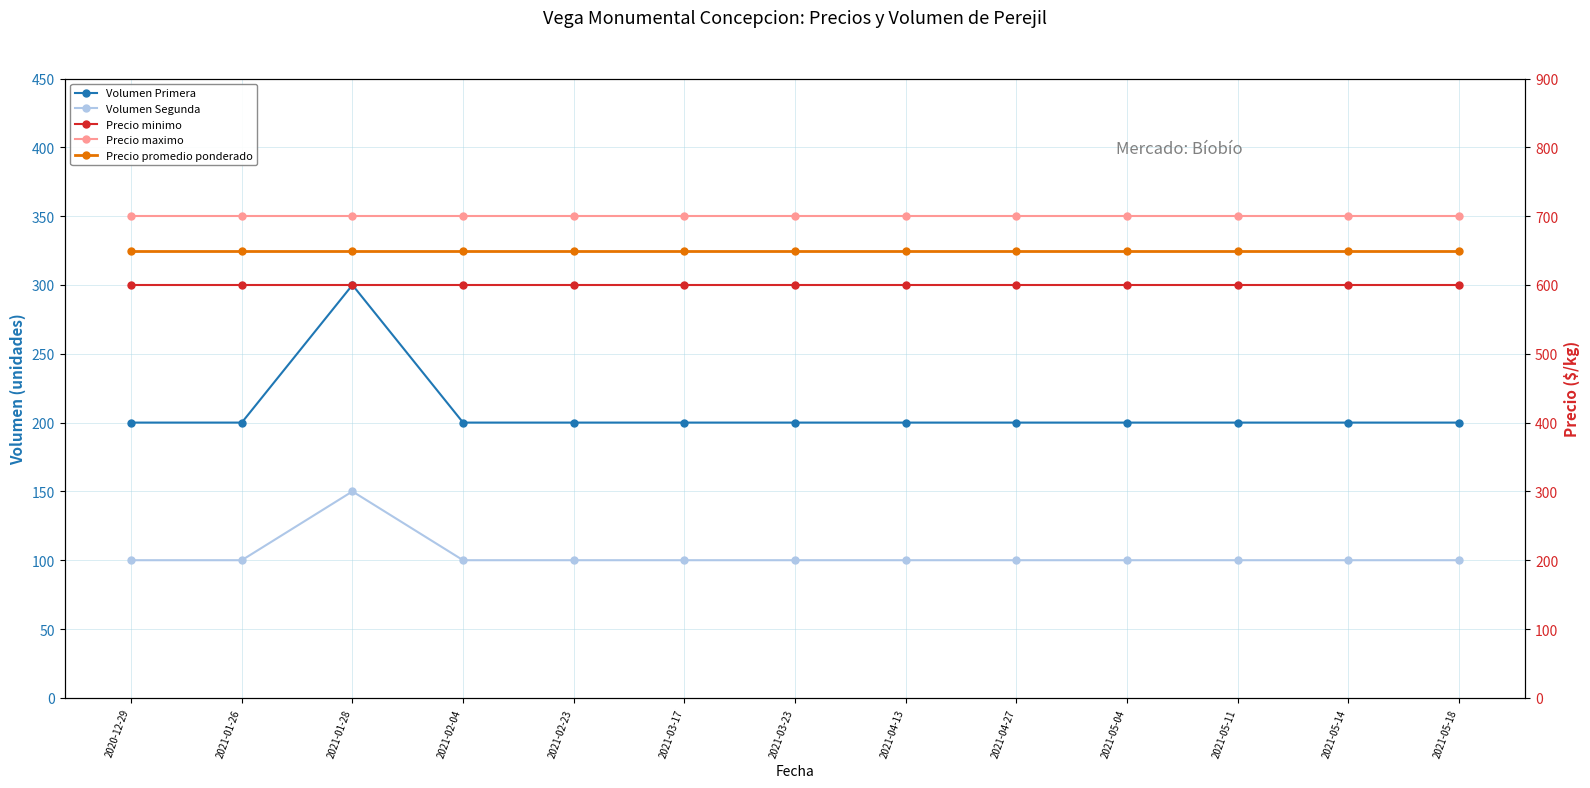

True or false: Volumen Primera and Precio maximo intersect in this chart.

False